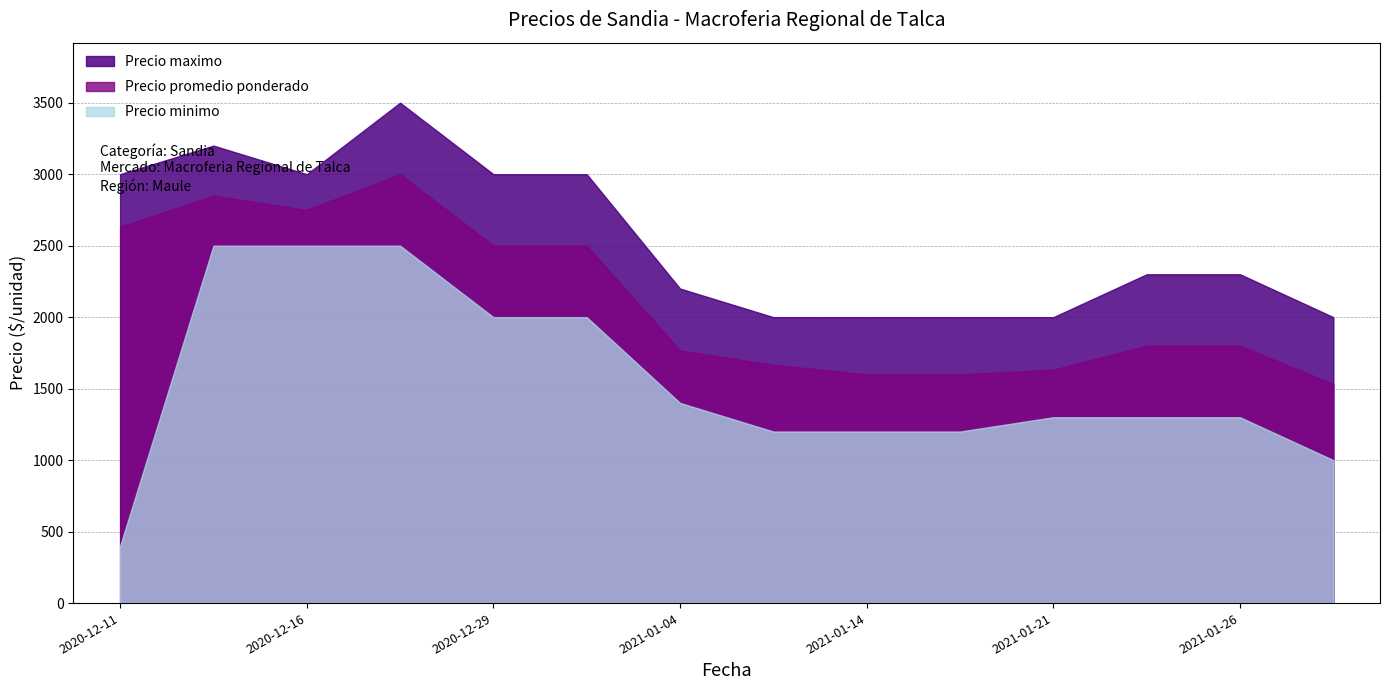

What is the total value across all series at 2021-01-04?

5367